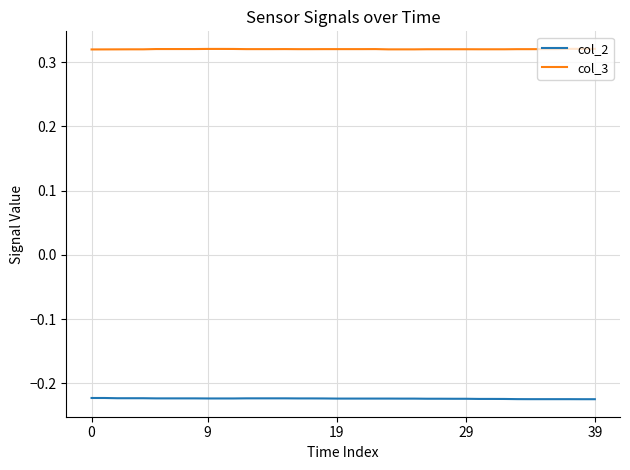

True or false: col_3 and col_2 cross at least once.

False